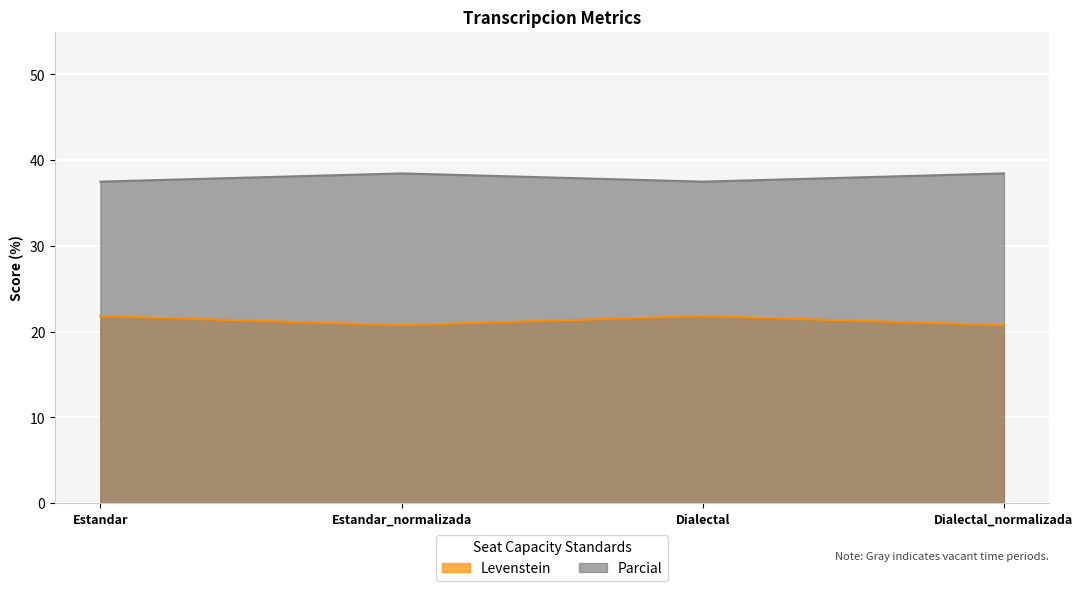

What is the greatest value displayed?

38.5